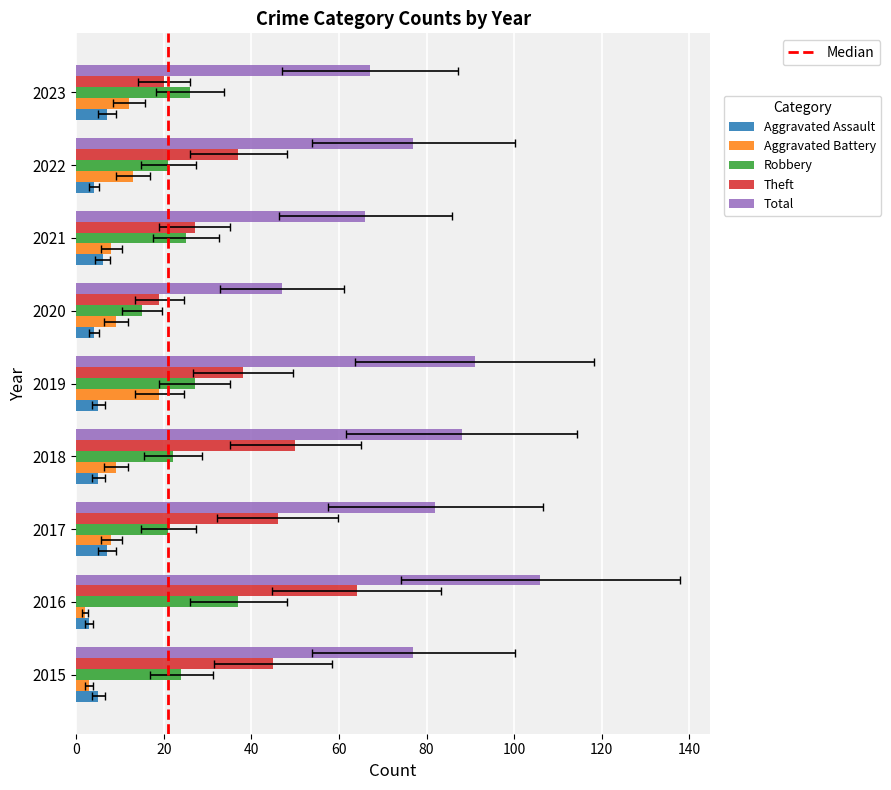

Reading right to left, transcribe all the data shown in this chart.

Aggravated Assault: 7	4	6	4	5	5	7	3	5
Aggravated Battery: 12	13	8	9	19	9	8	2	3
Robbery: 26	21	25	15	27	22	21	37	24
Theft: 20	37	27	19	38	50	46	64	45
Total: 67	77	66	47	91	88	82	106	77